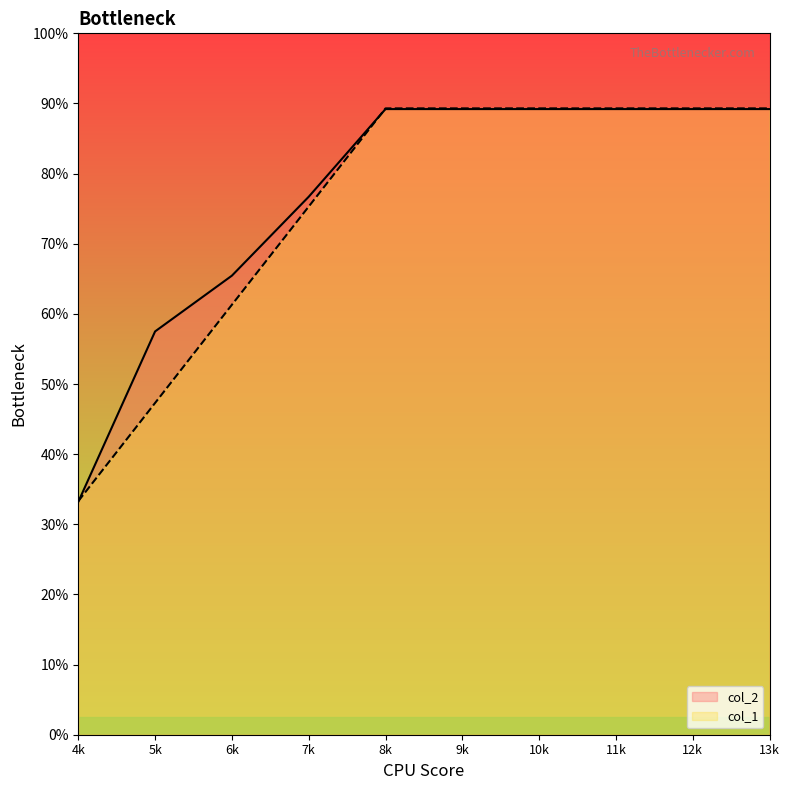

What is the value of the col_2 point at the 2nd from the left?

1.1